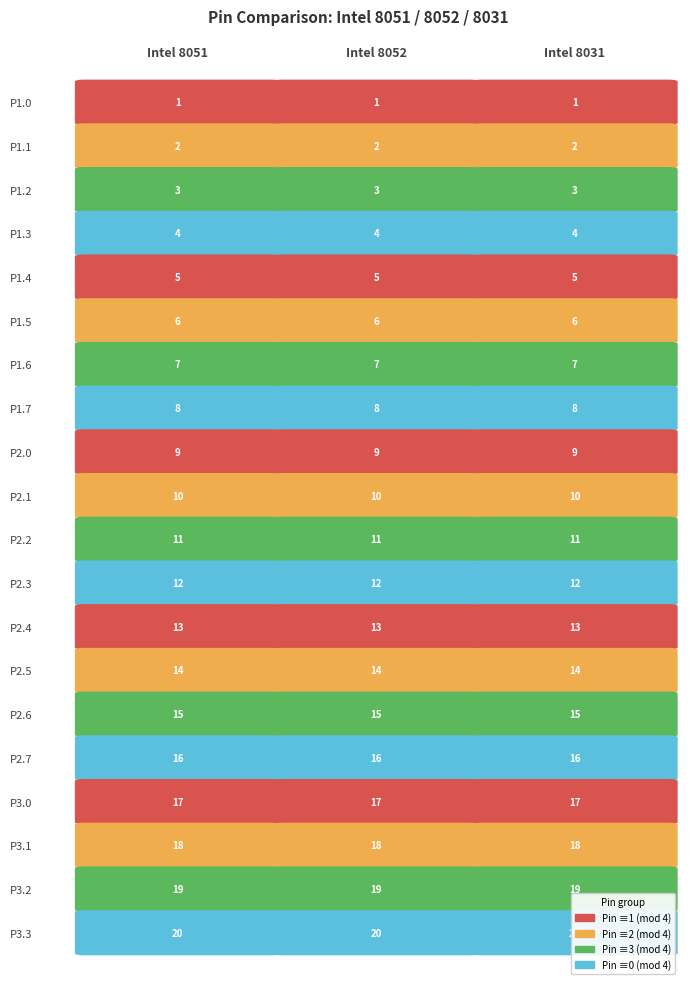

Which series has the largest range (max minus min)?

Intel 8051